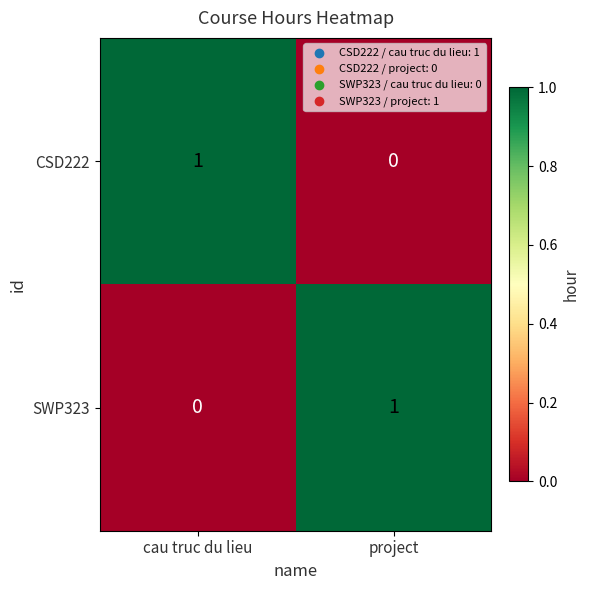

How many distinct data groups are displayed?

2